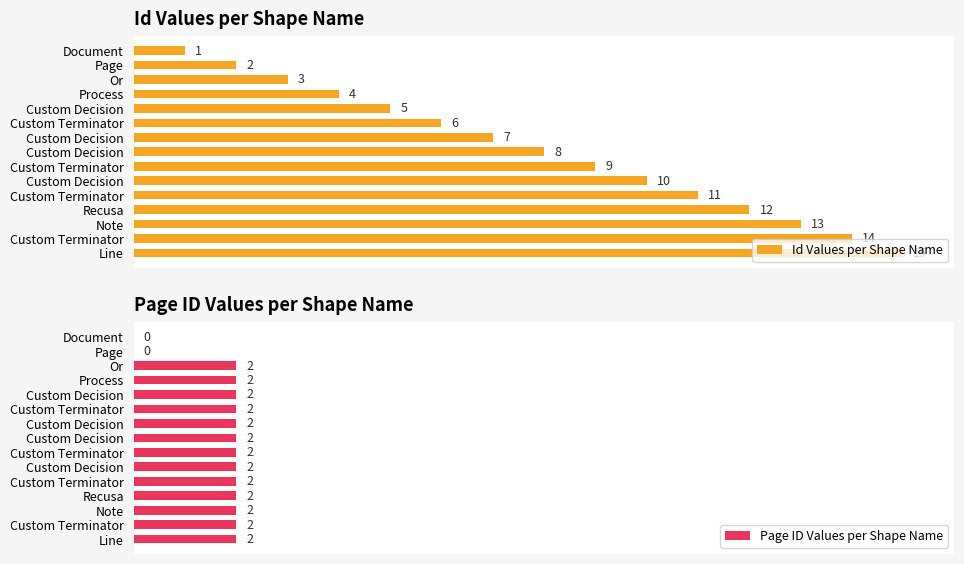

What is the minimum value for Id Values per Shape Name?

1